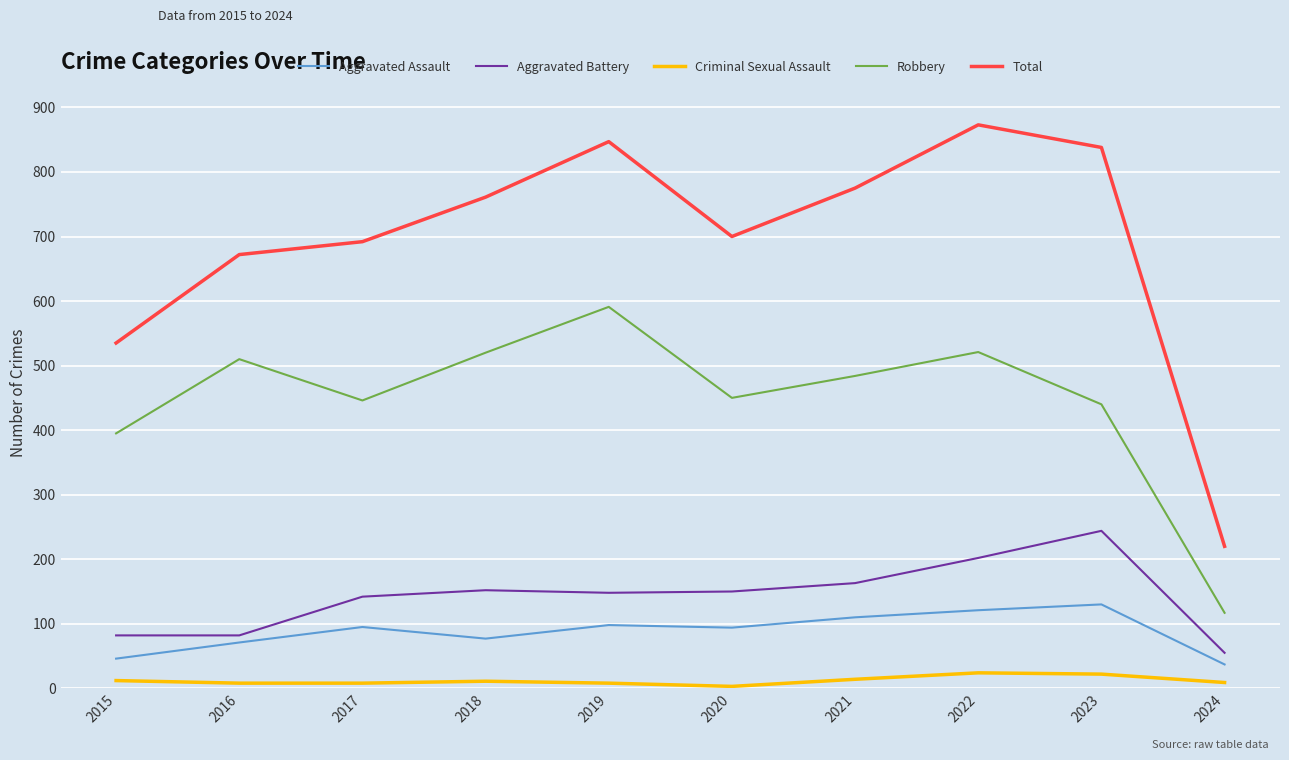

At 2021, list the series in order from largest to smallest.

Total, Robbery, Aggravated Battery, Aggravated Assault, Criminal Sexual Assault